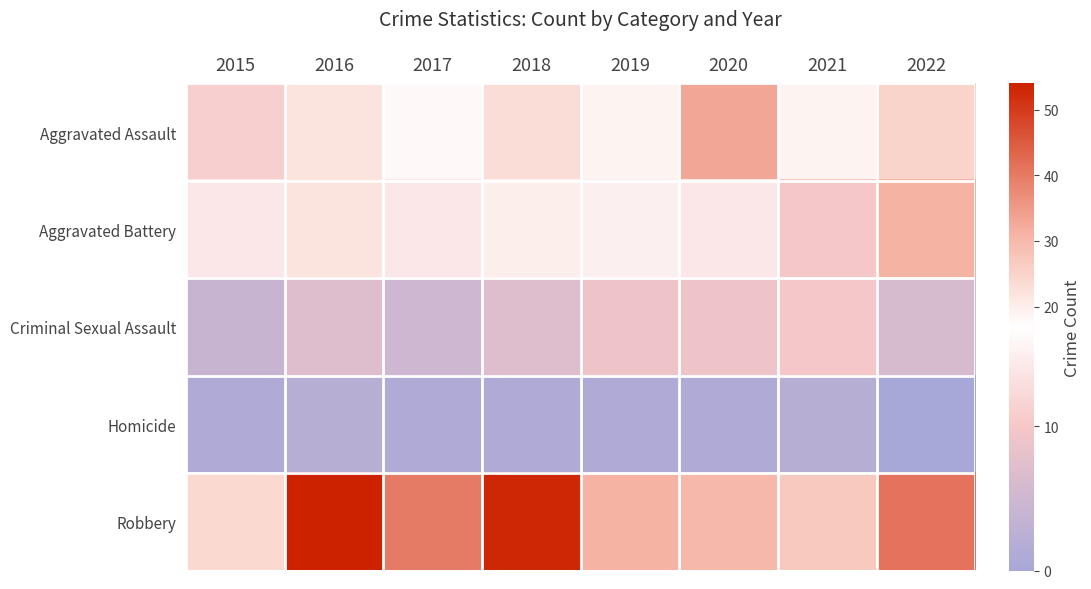

What is the greatest value displayed?

54